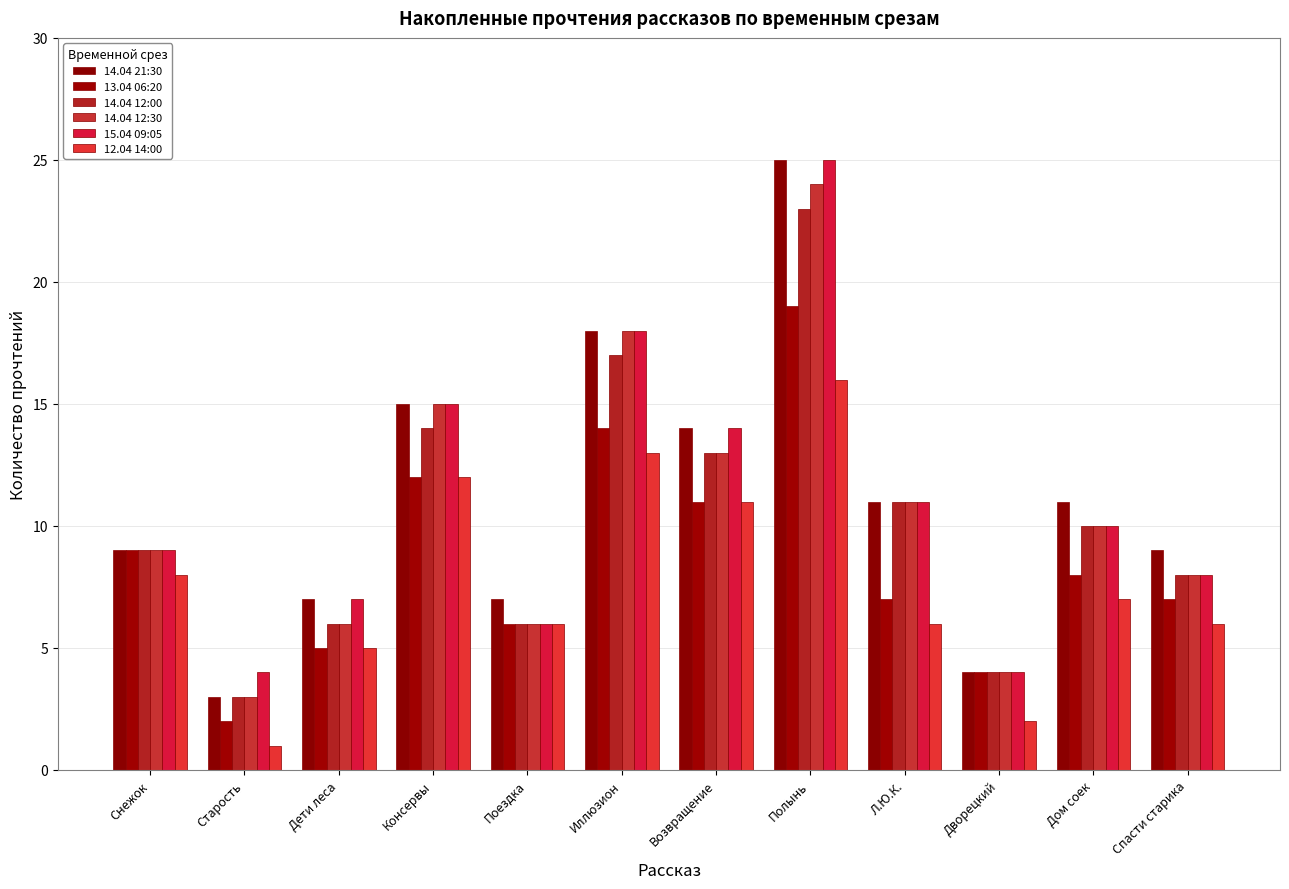

Is the value of 13.04 06:20 at Поездка greater than the value of 15.04 09:05 at Полынь?

No